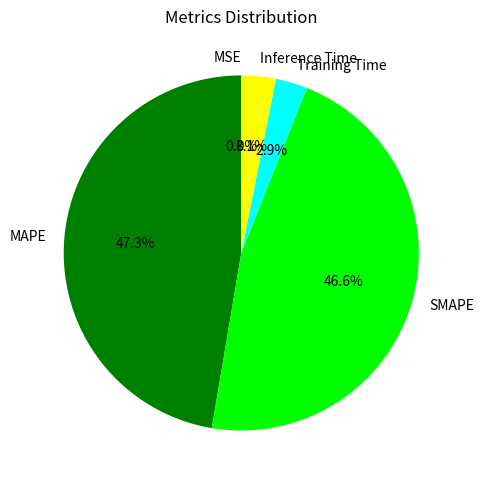

Which category has the biggest portion of the pie?

MAPE